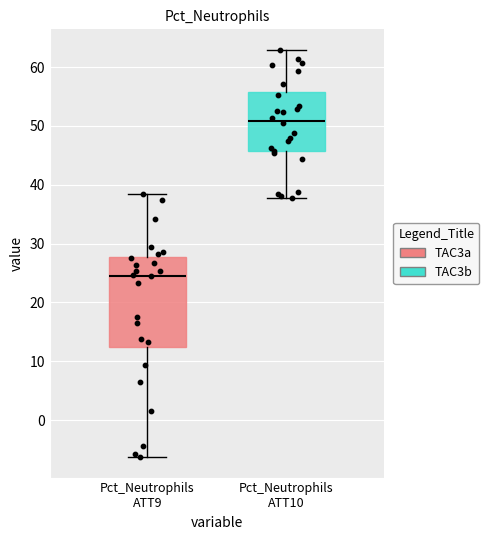

Which box's median line is the lowest?

Pct_Neutrophils ATT9